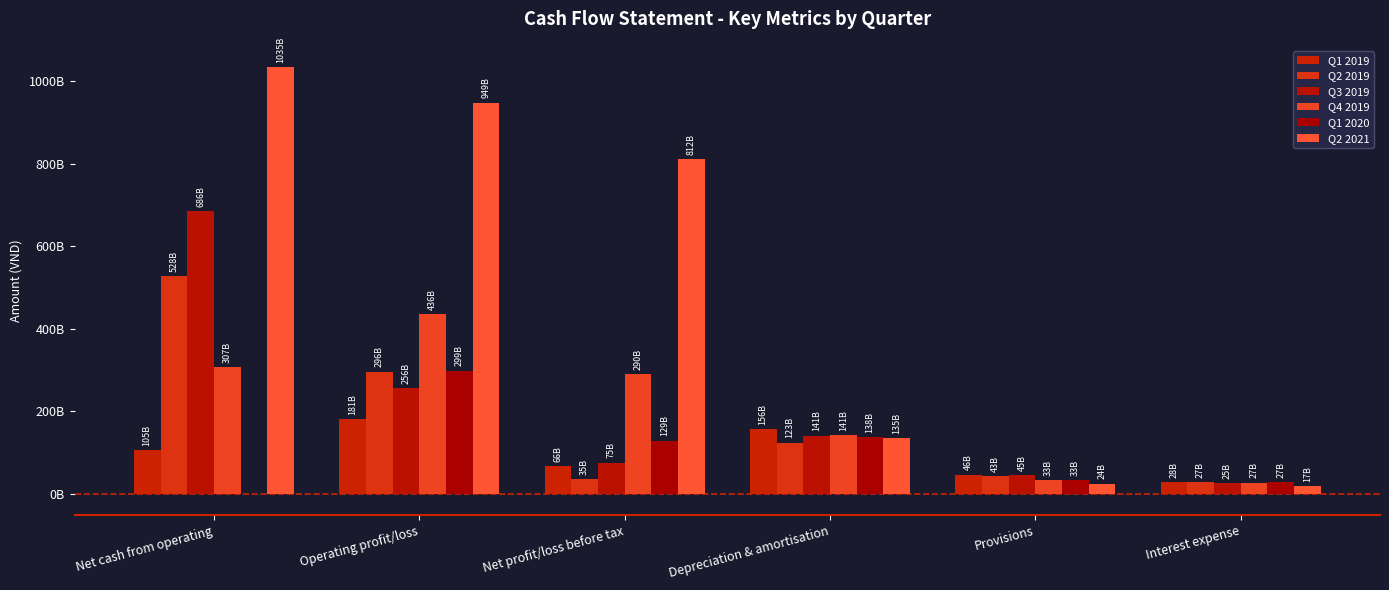

Reading right to left, what are all the values shown in this chart?

Q1 2019: Interest expense=27737288012	Provisions=46269651032	Depreciation & amortisation=156383301081	Net profit/loss before tax=66236307257	Operating profit/loss=181024951468	Net cash from operating=104625220869
Q2 2019: Interest expense=27318687636	Provisions=42991898620	Depreciation & amortisation=123444488122	Net profit/loss before tax=35465991000	Operating profit/loss=295773053464	Net cash from operating=528295709226
Q3 2019: Interest expense=25308364970	Provisions=44985834996	Depreciation & amortisation=140941398090	Net profit/loss before tax=75367413156	Operating profit/loss=256401783004	Net cash from operating=686284390188
Q4 2019: Interest expense=26533099946	Provisions=33109769444	Depreciation & amortisation=141109935864	Net profit/loss before tax=290005937539	Operating profit/loss=436198332545	Net cash from operating=307149228311
Q1 2020: Interest expense=27334329906	Provisions=32635094655	Depreciation & amortisation=137524604314	Net profit/loss before tax=128778457087	Operating profit/loss=298646802017	Net cash from operating=-348627438
Q2 2021: Interest expense=17294190100	Provisions=24059795320	Depreciation & amortisation=135348643859	Net profit/loss before tax=812260193587	Operating profit/loss=948845850535	Net cash from operating=1034734222334